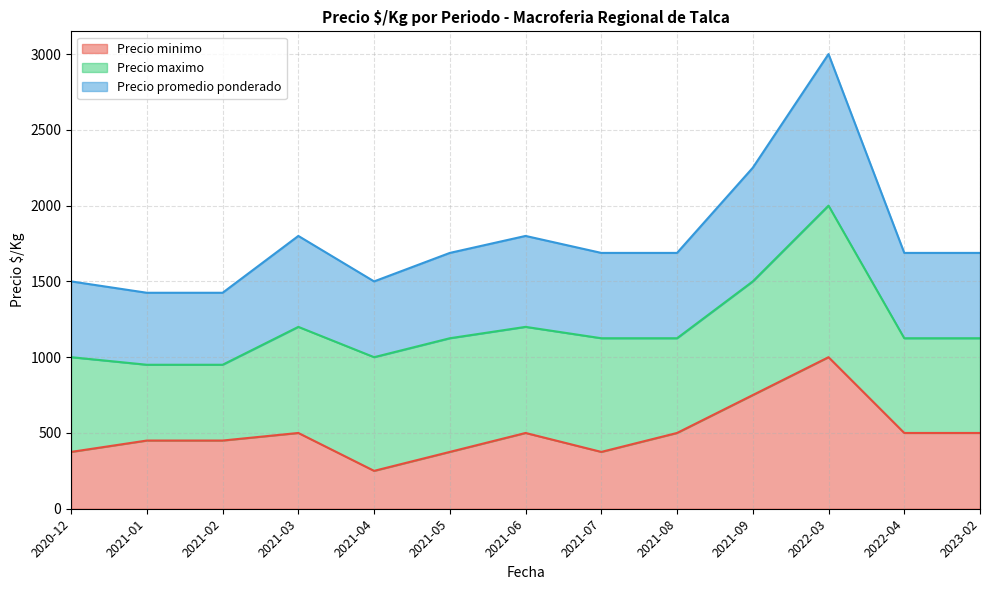

Does the chart have visible grid lines?

Yes